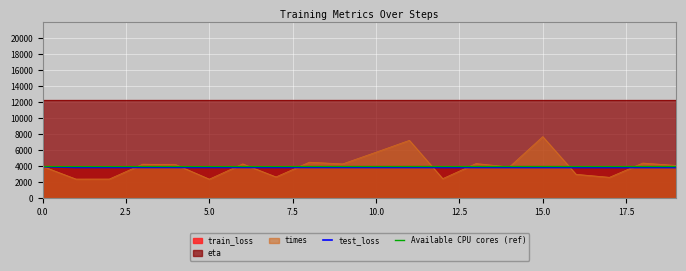

Which has a higher value, 18 or 3?

3